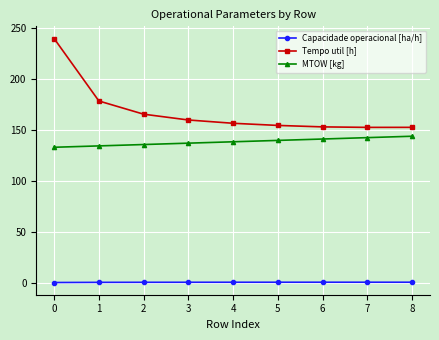

List the series in order of their overall mean, lowest first.

Capacidade operacional [ha/h], MTOW [kg], Tempo util [h]